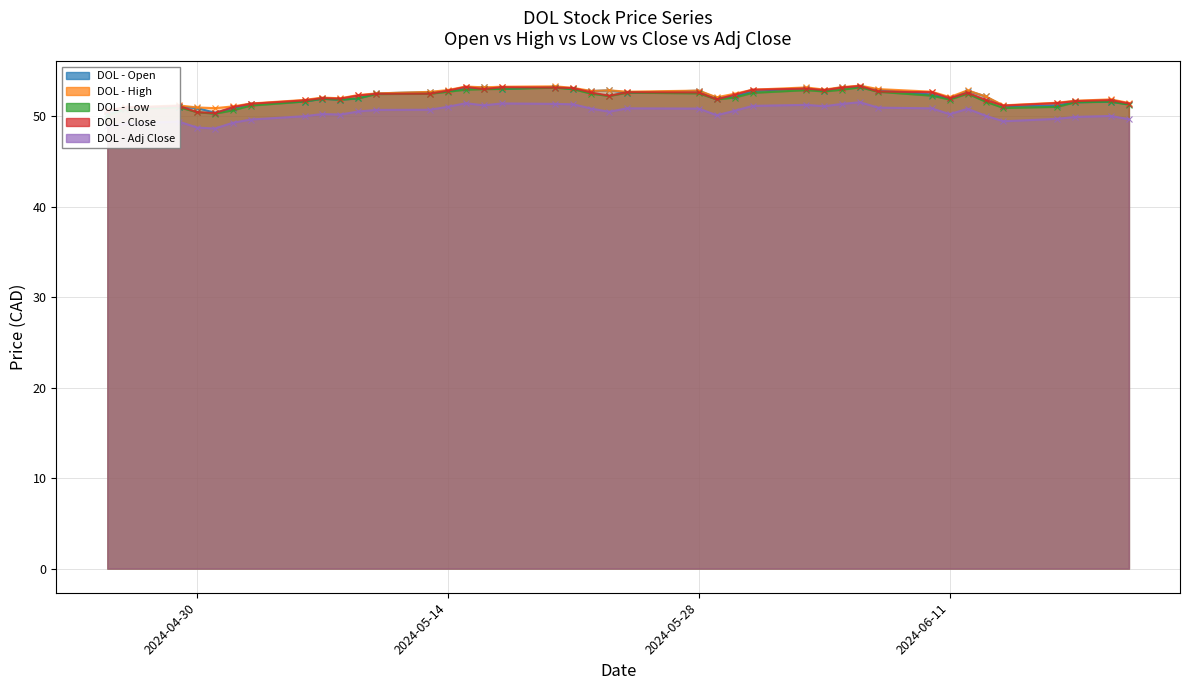

Is it true that DOL - Adj Close equals 51.4 at 2024-05-17?

True